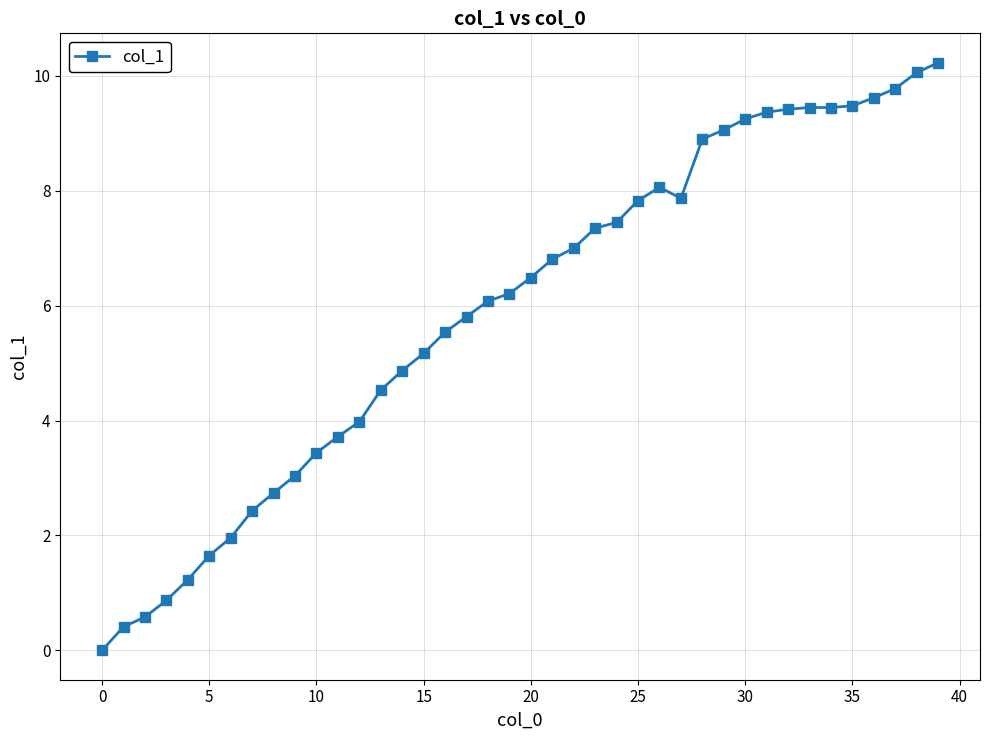

What is the greatest value displayed?

10.2